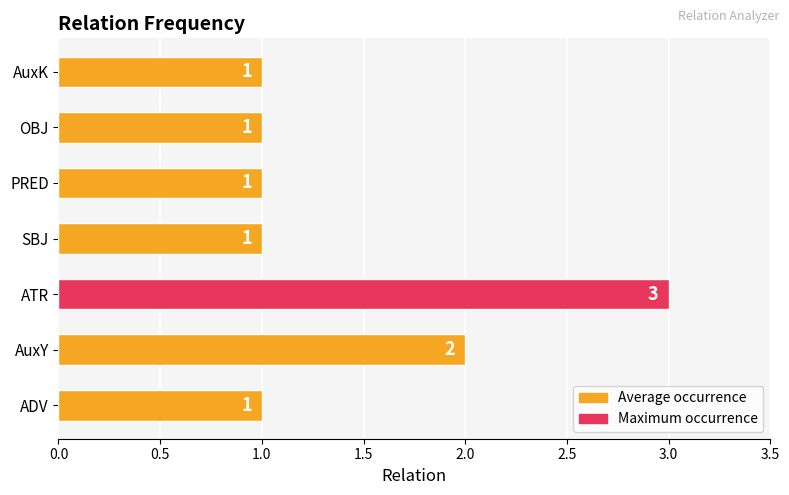

What is the maximum value shown in the chart?

3